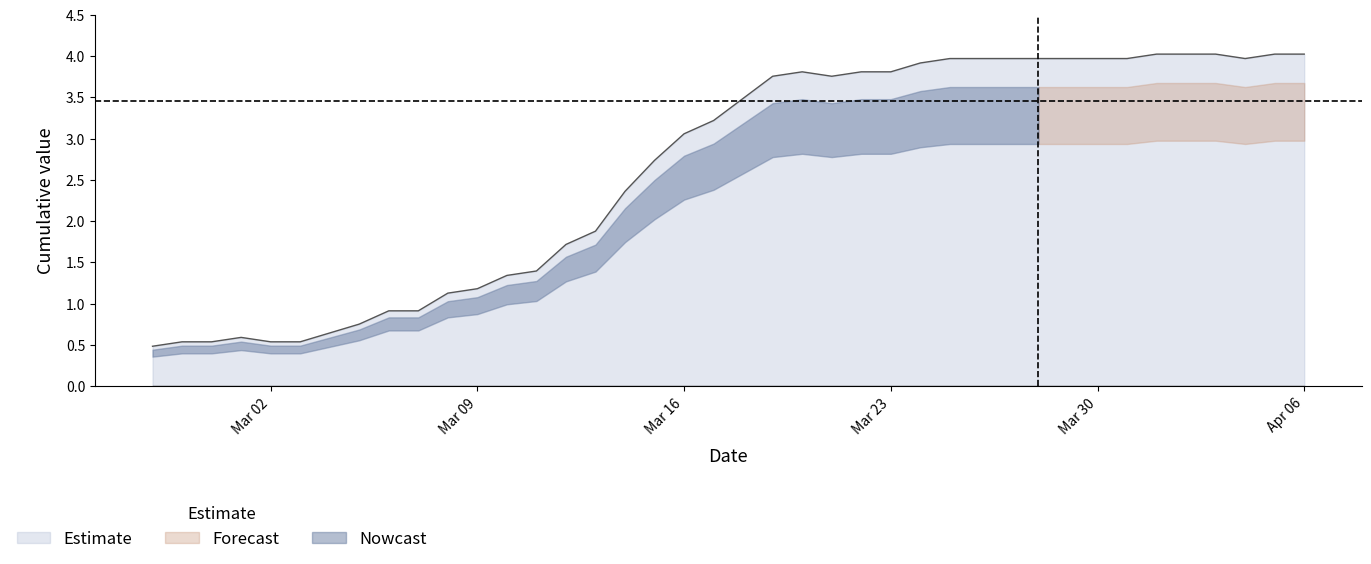

What is the maximum value for Estimate?

4.0